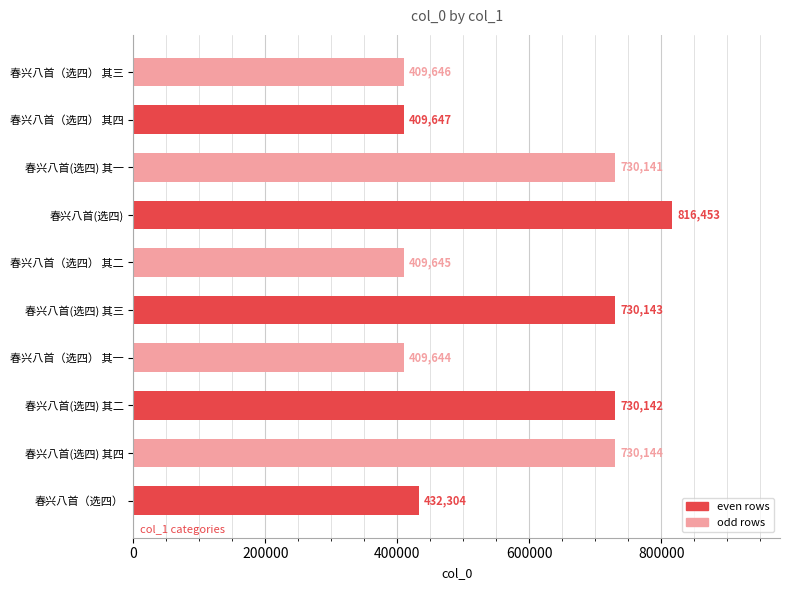

Which category has the lowest value across all series?

春兴八首（选四） 其一